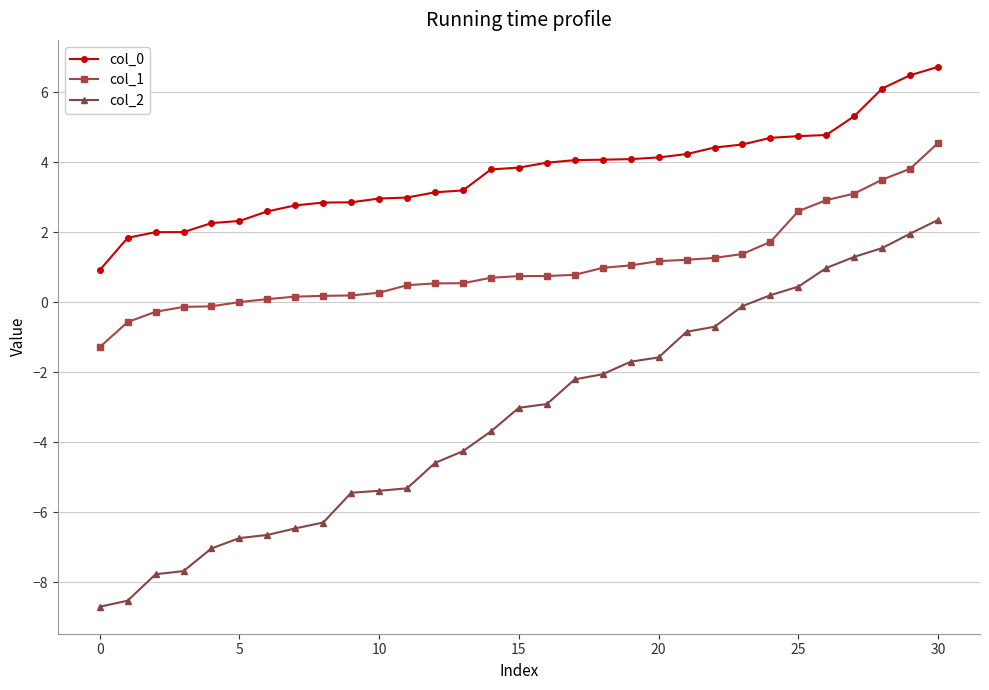

What is the greatest value displayed?

6.7